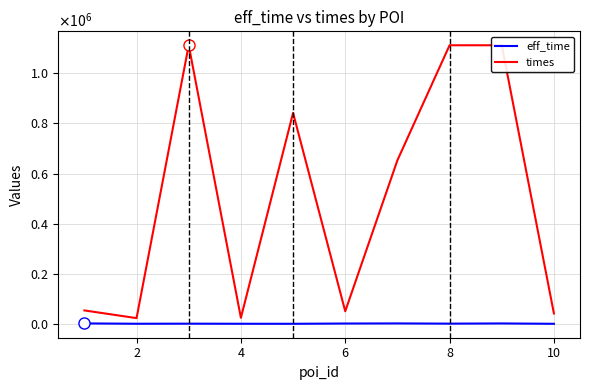

Is this an area chart (filled region under the line)?

No